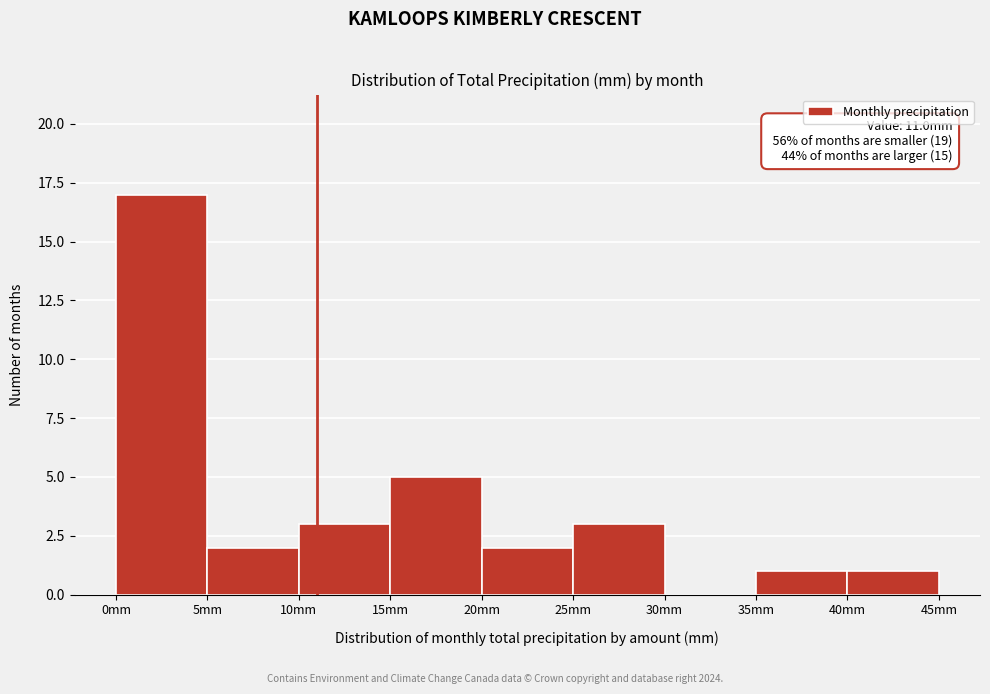

Over which range of the x-axis is the bar tallest?

0 to 5